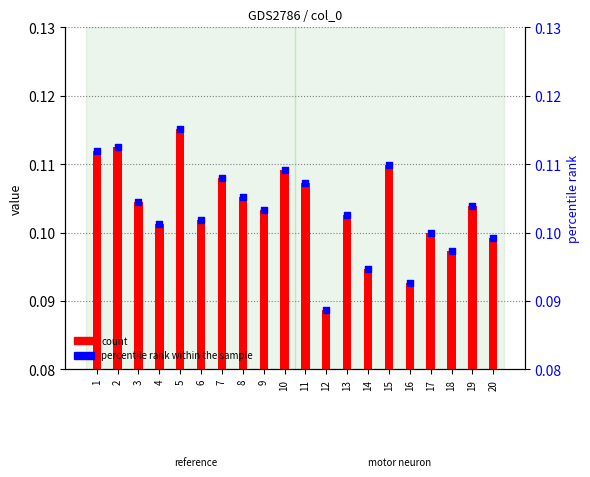

Which series reaches the maximum Y coordinate?

count